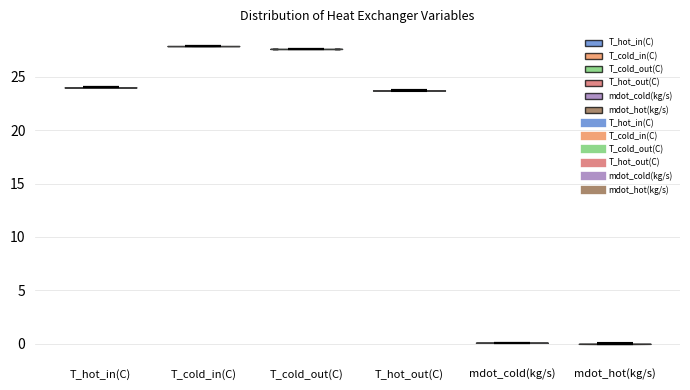

Reading left to right, read every violin against the y-axis: where its median line is, and the lowest and highest points it reaches. The values are not printed on the chart, so give them approximately, as read against the axis.

T_hot_in(C): median line 24.0, lowest point 24.0, highest point 24.0
T_cold_in(C): median line 28.0, lowest point 28.0, highest point 28.0
T_cold_out(C): median line 27.5, lowest point 27.5, highest point 27.5
T_hot_out(C): median line 23.5, lowest point 23.5, highest point 23.5
mdot_cold(kg/s): median line 0.0, lowest point 0.0, highest point 0.0
mdot_hot(kg/s): median line 0.0, lowest point 0.0, highest point 0.0